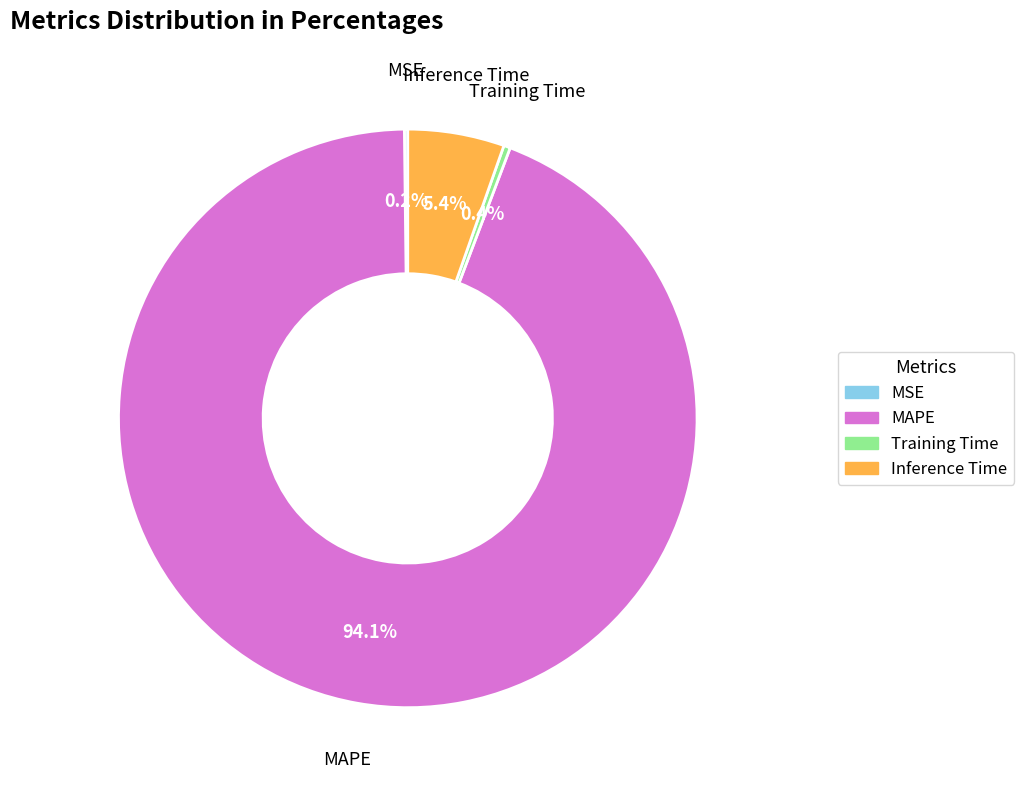

Between MAPE and Inference Time, which is larger?

MAPE